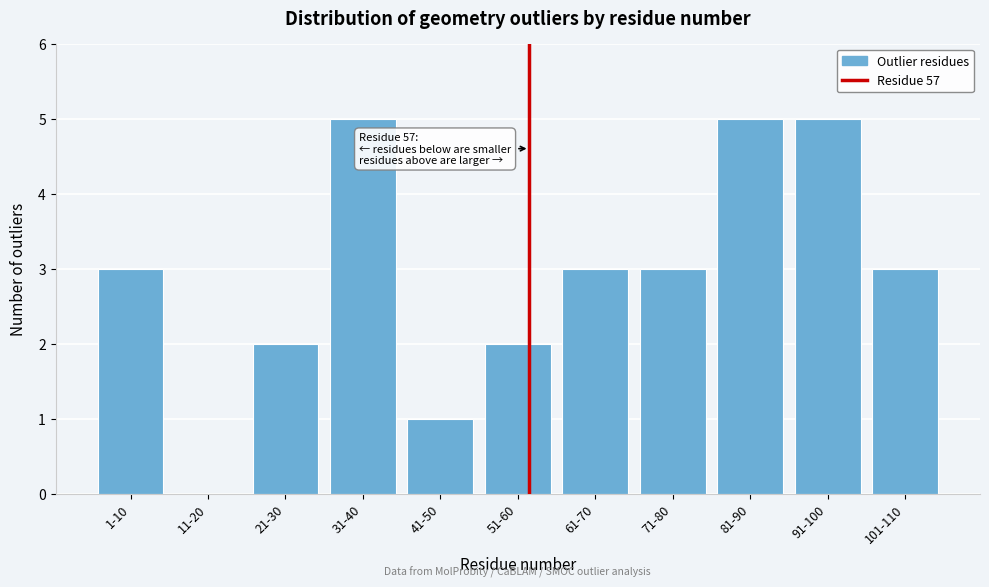

Reading left to right, extract all data points from this chart.

1-10=3	11-20=0	21-30=2	31-40=5	41-50=1	51-60=2	61-70=3	71-80=3	81-90=5	91-100=5	101-110=3